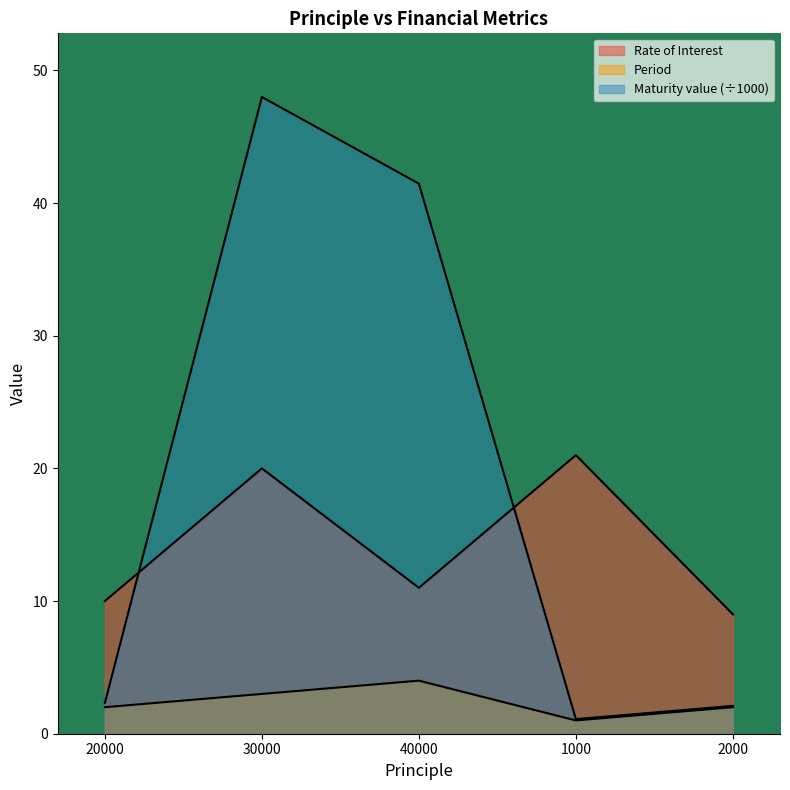

In Maturity value, how many points are lower than both neighbors (excluding endpoints)?

1